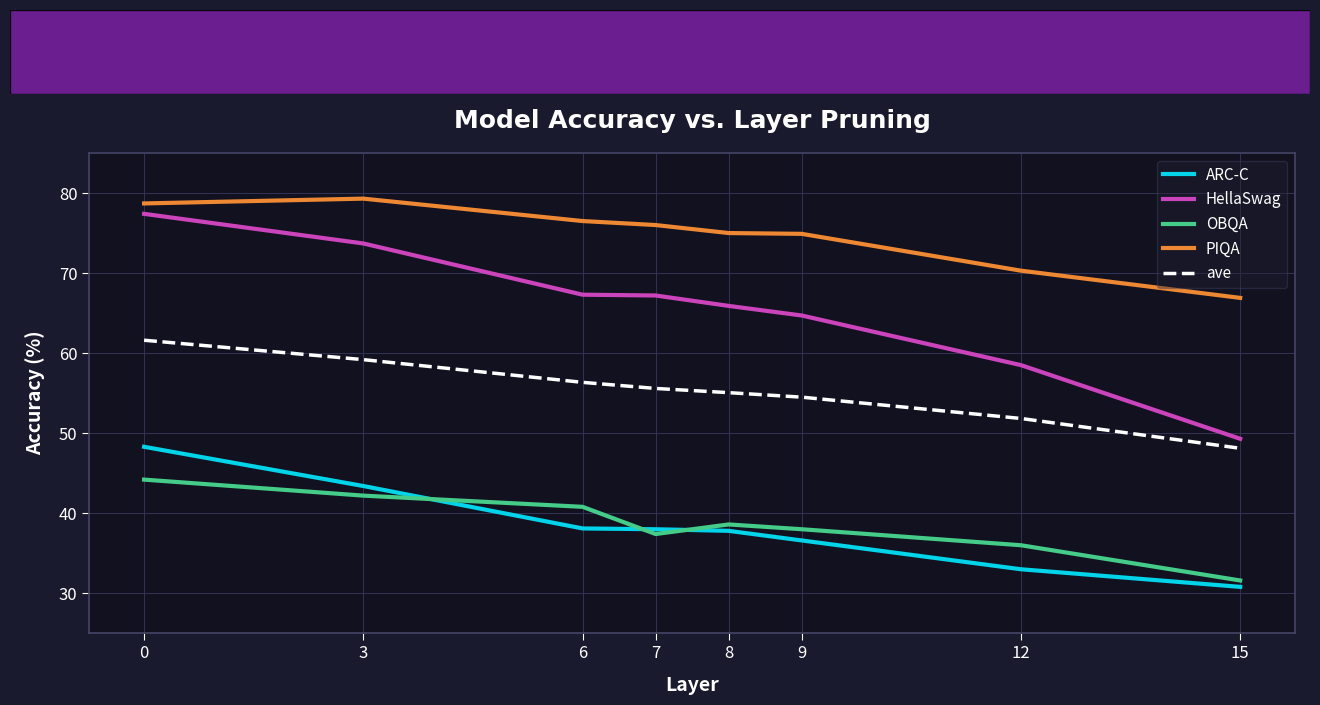

What is the average value of the ave series?

55.3